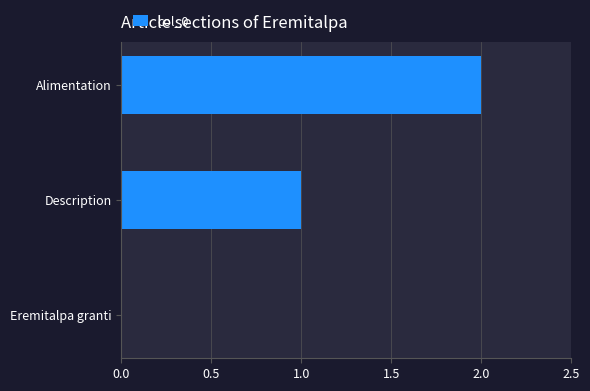

How many positive values are there?

2